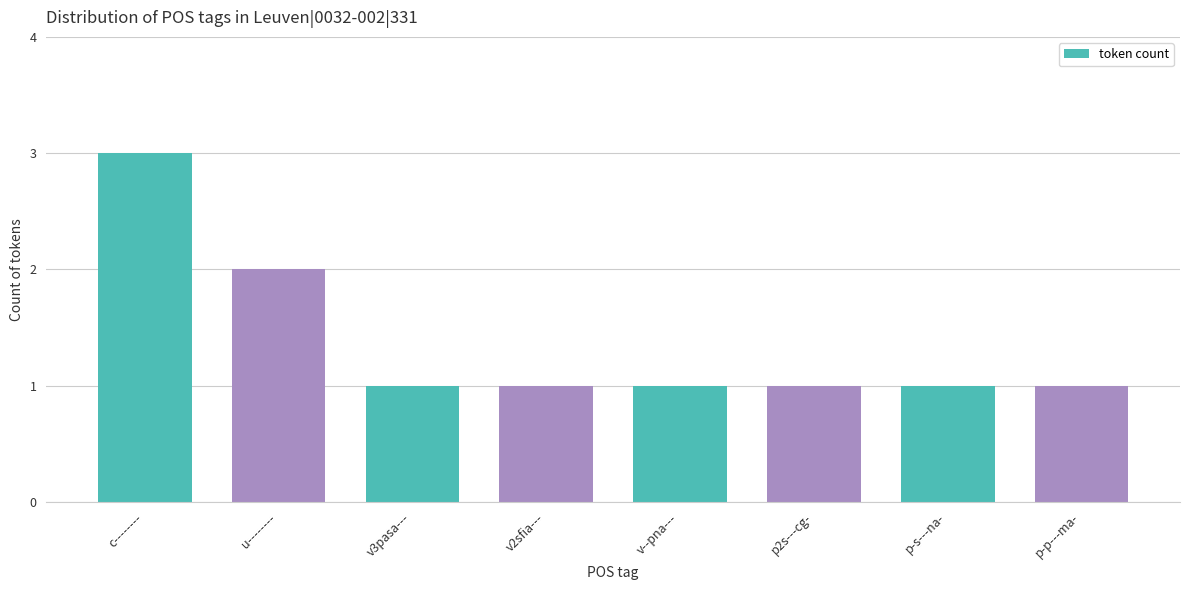

At which category does the chart reach its peak across all series?

c--------